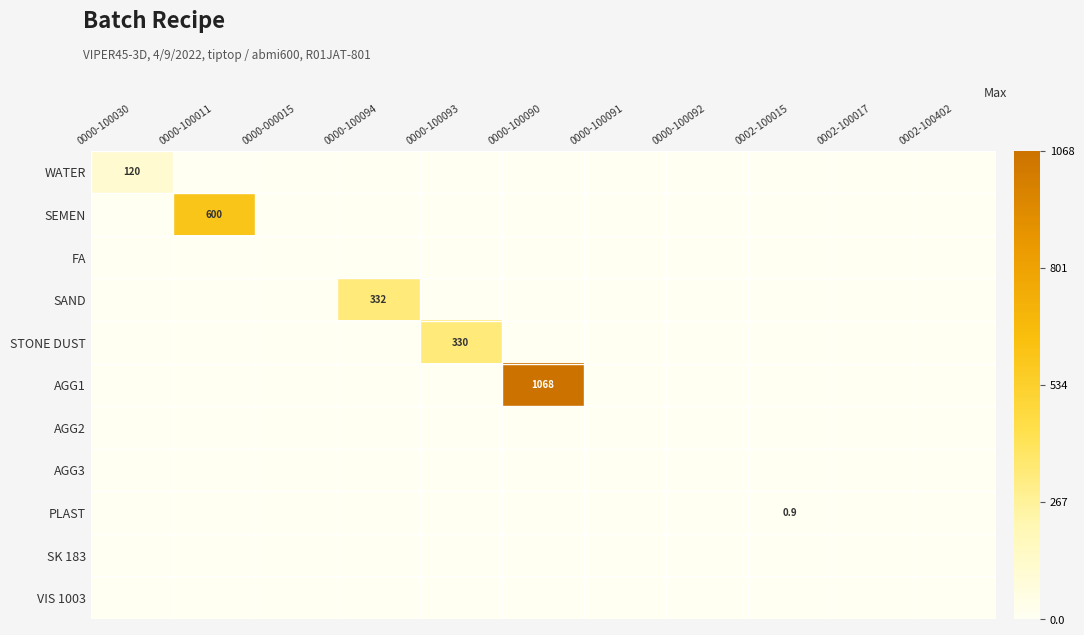

What is the maximum value shown in the chart?

1068.0